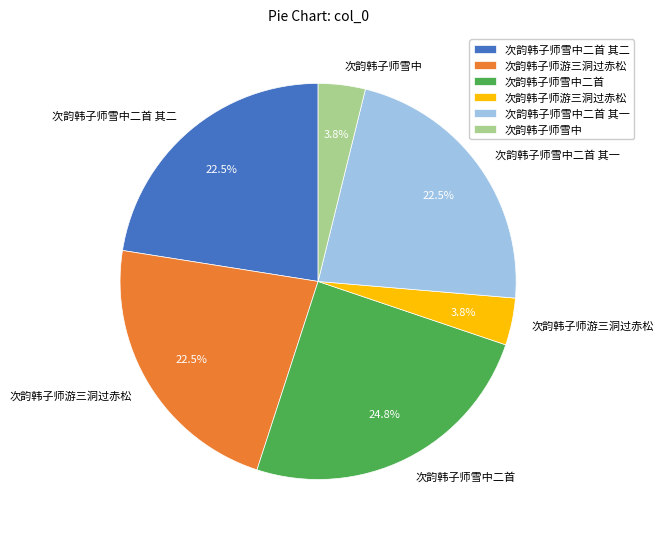

Is there any slice that represents more than half of the pie?

No